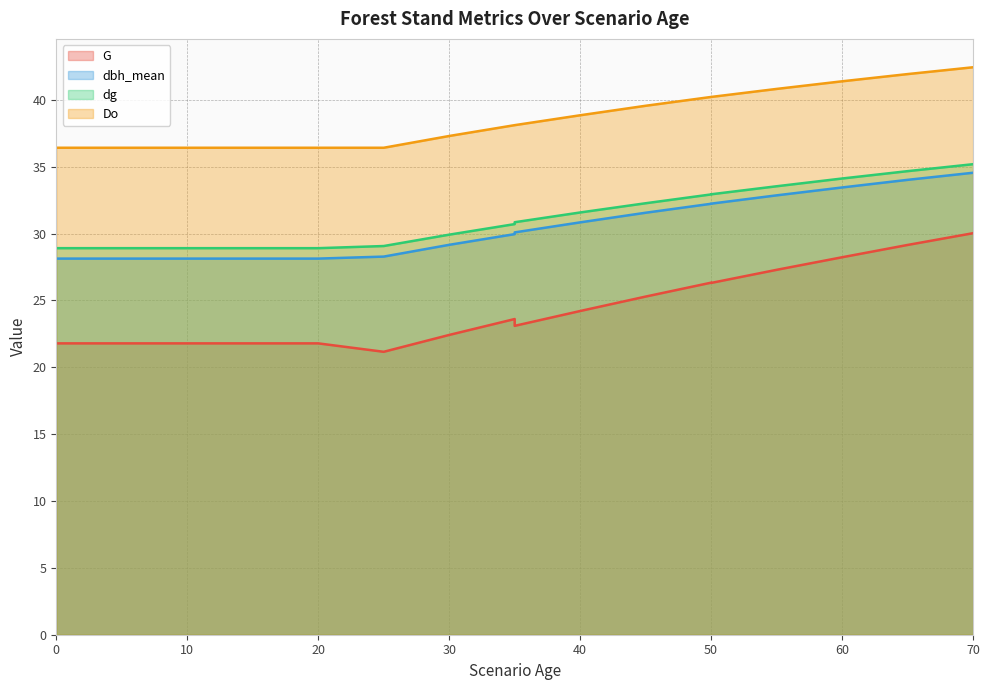

True or false: dg has a value of 34.1 at 60.

True